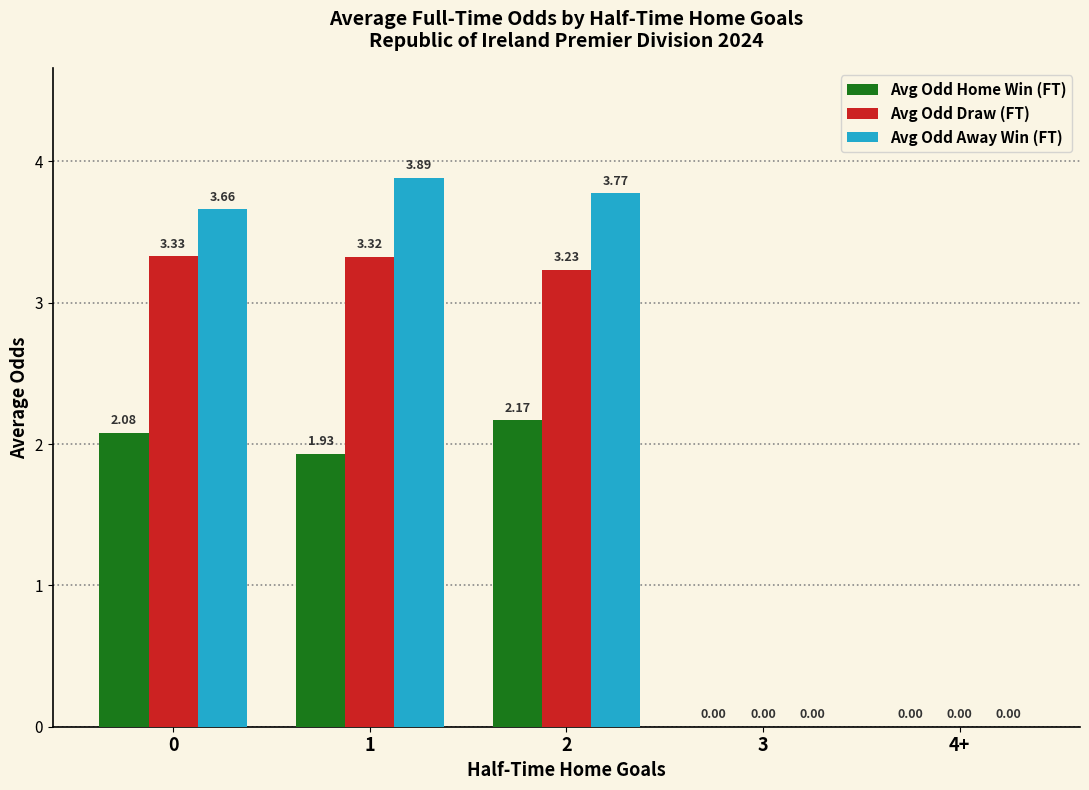

Between 2 and 3, which series saw the biggest shift?

Avg Odd Away Win (FT)